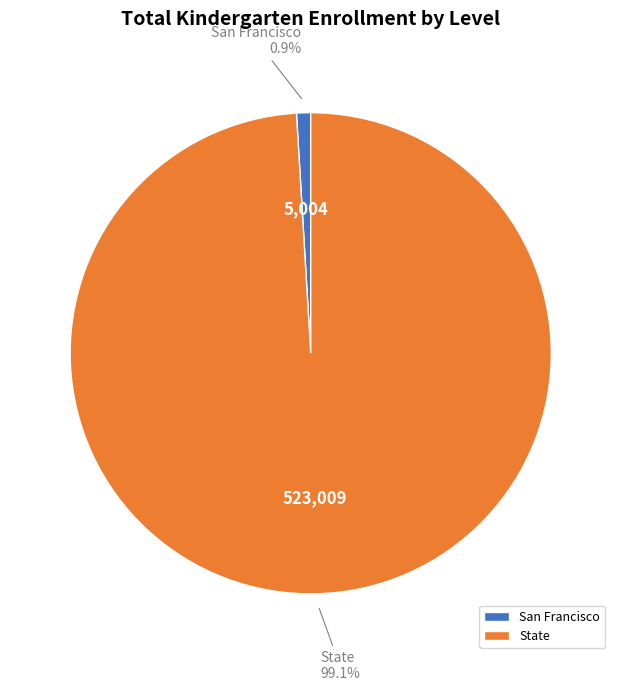

Count the number of slices in the pie.

2